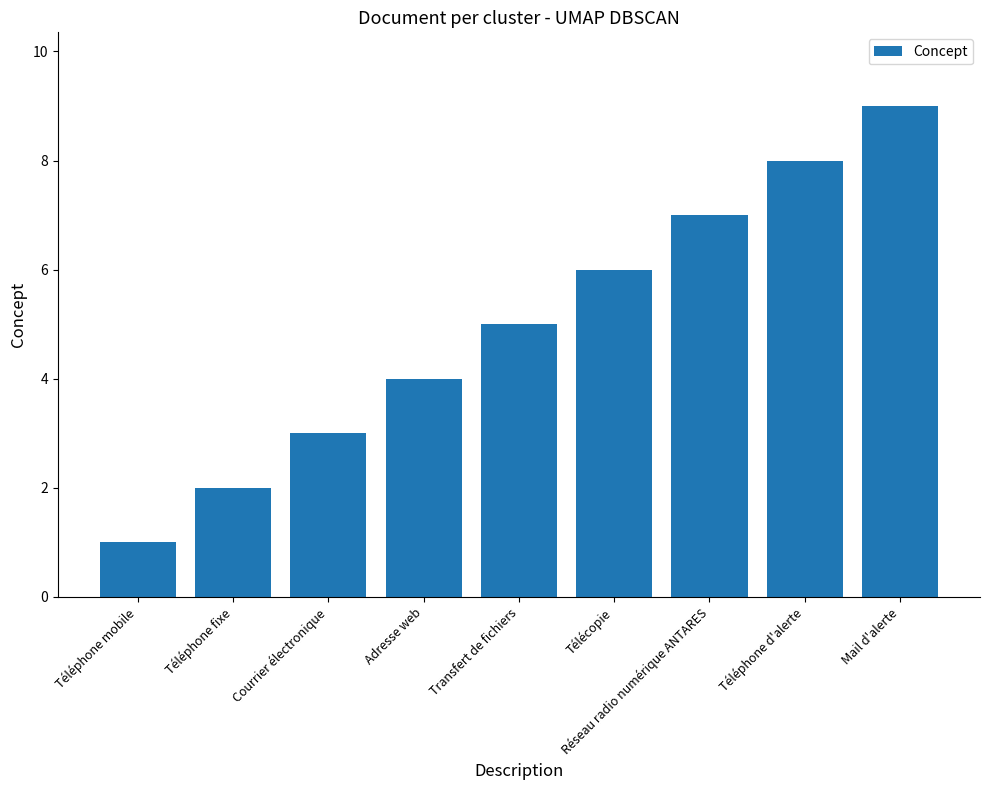

Count the number of categories in the chart.

9